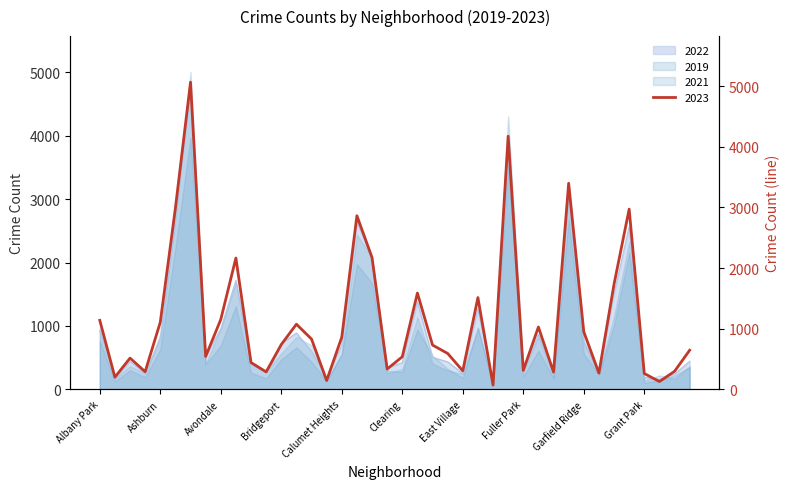

True or false: 2019 has a value of 968 at Albany Park.

True